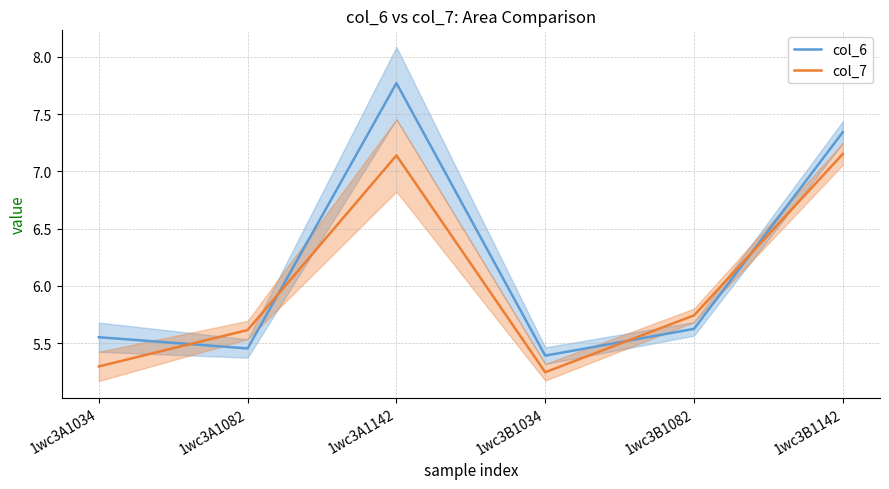

In col_7, how many points are lower than both neighbors (excluding endpoints)?

1